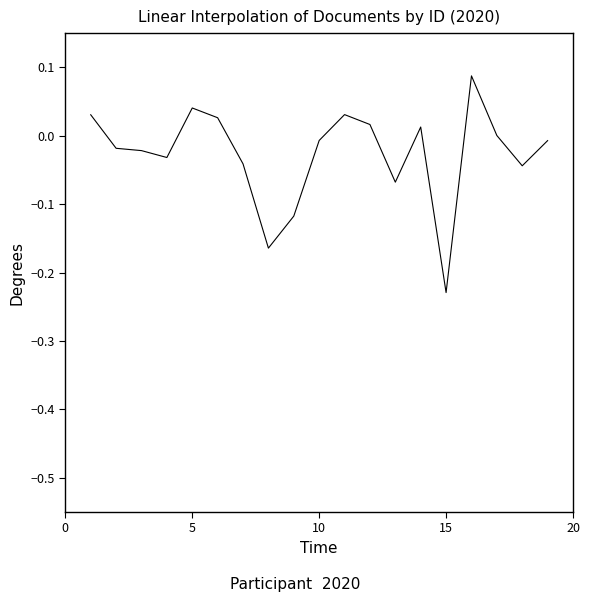

What is the difference between the maximum and minimum values?

0.3